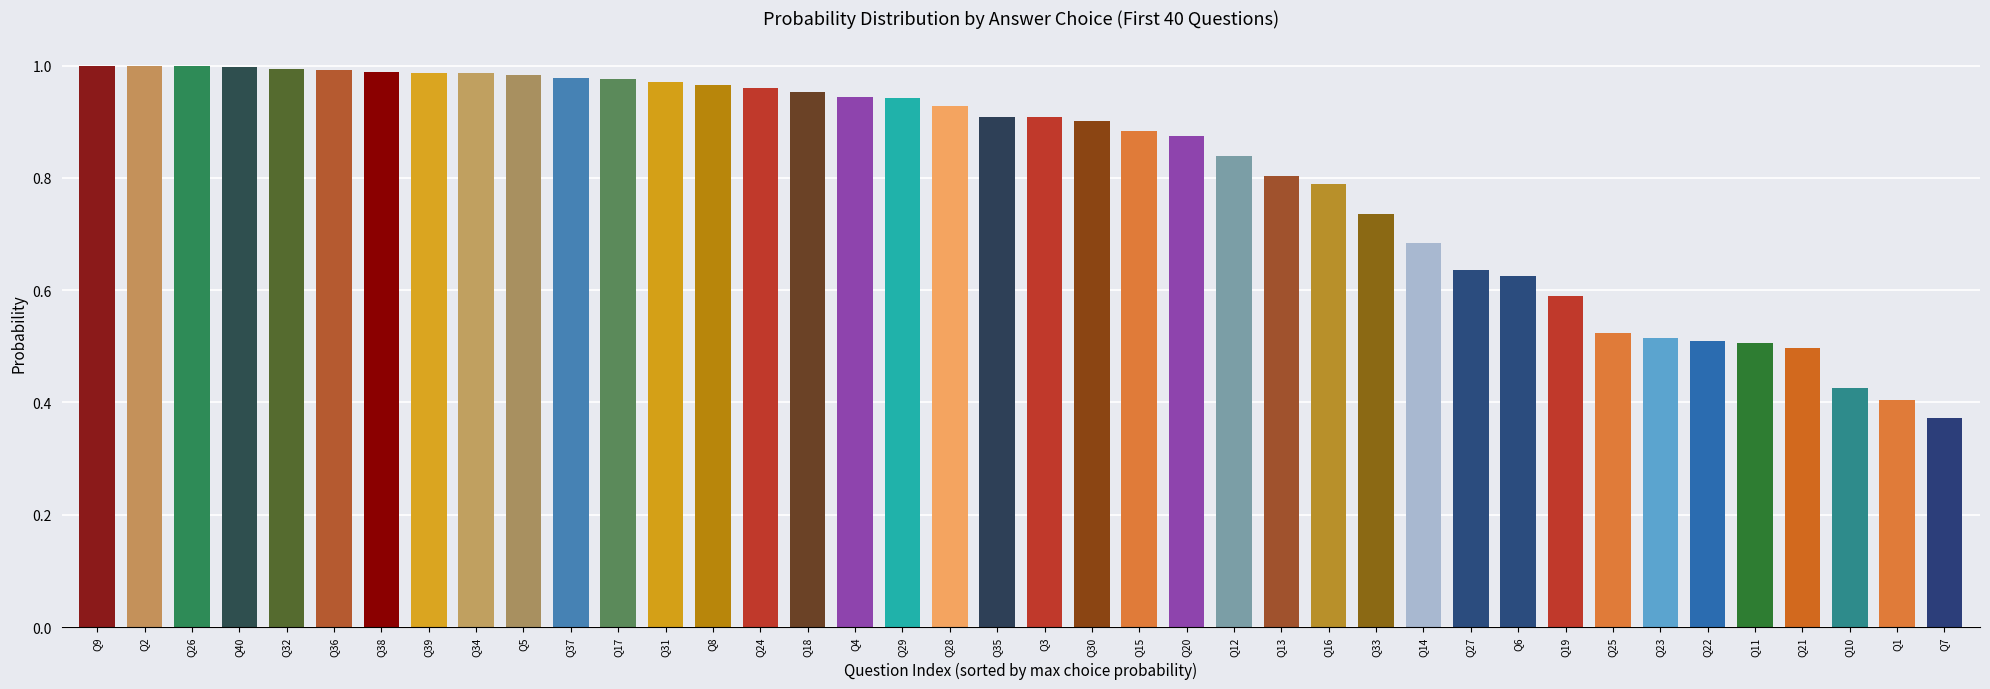

What position from the left is Q12?

25